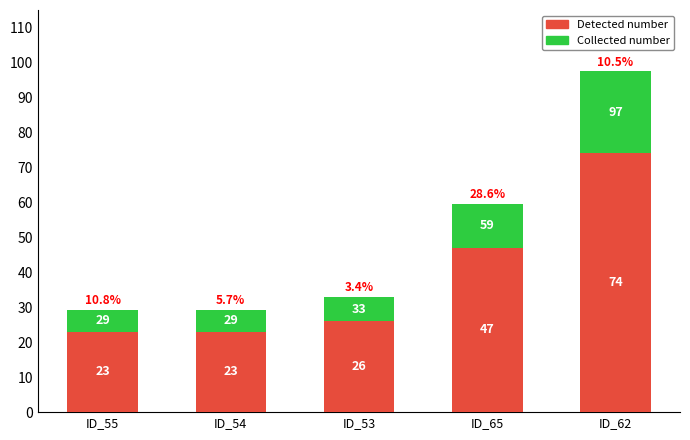

What is the sum of all Detected number values?

193.0